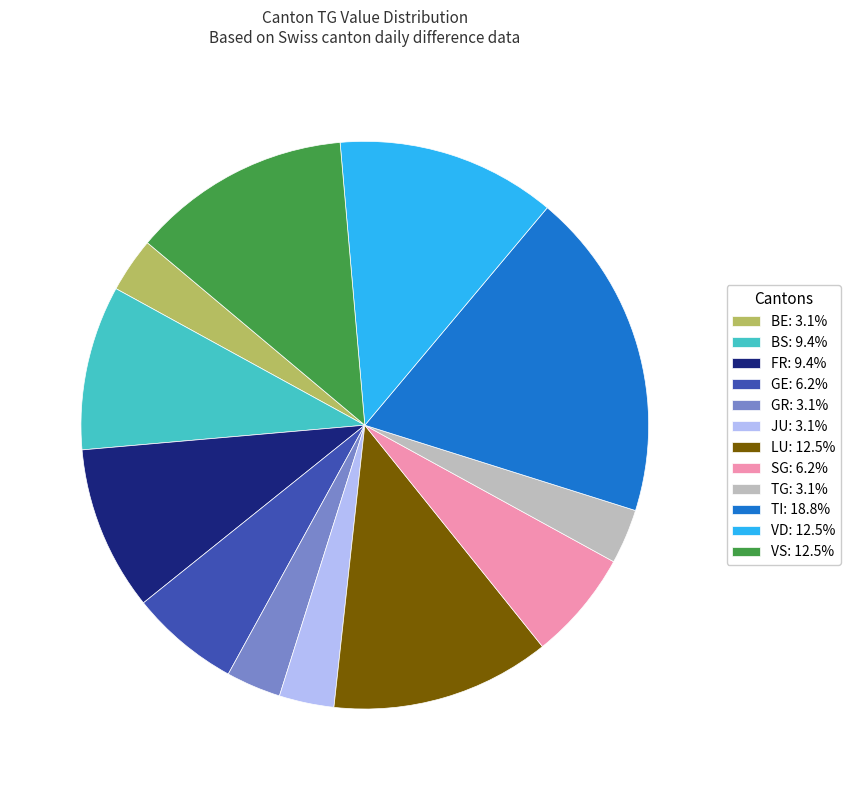

How many slices are in this pie chart?

12